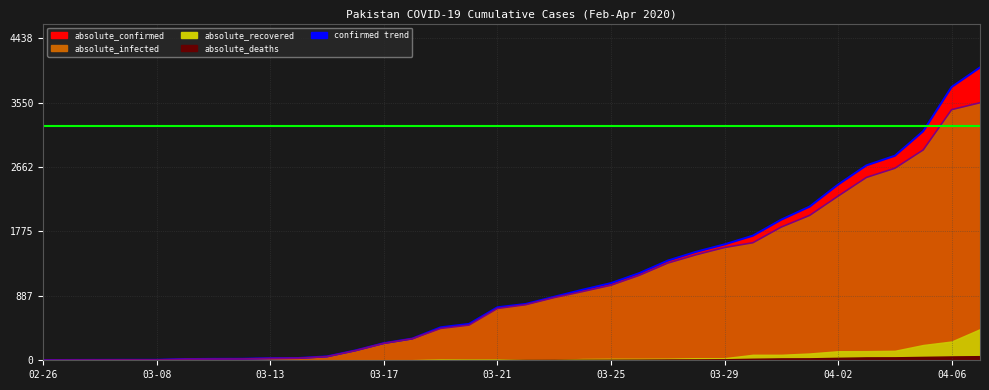

At which category is the sum across all series the highest?

2020-04-07